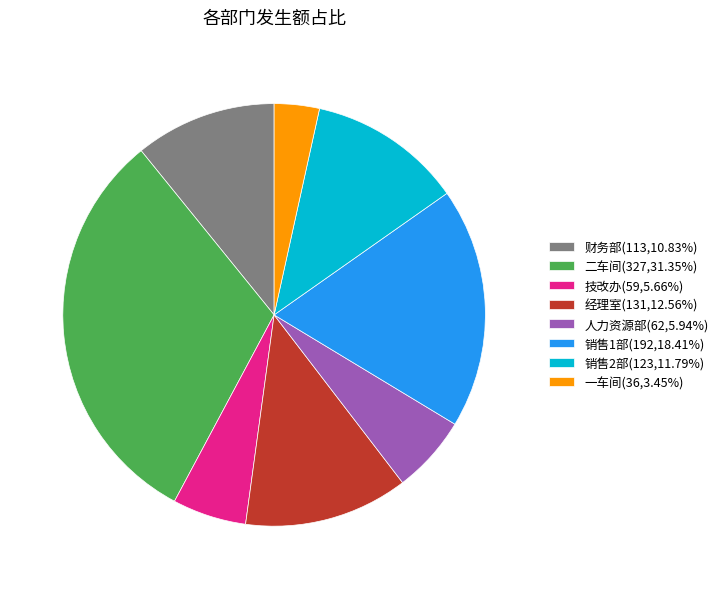

The 人力资源部 slice represents 6% of the pie. True or false?

True